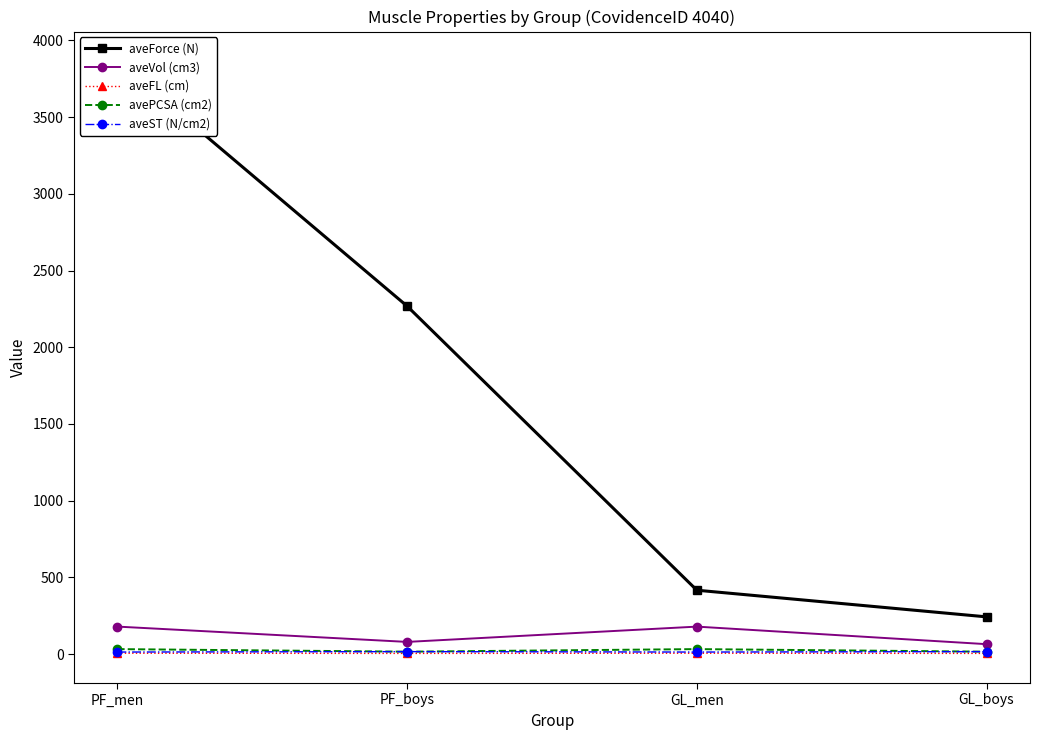

True or false: avePCSA (cm2) and aveFL (cm) cross at least once.

False